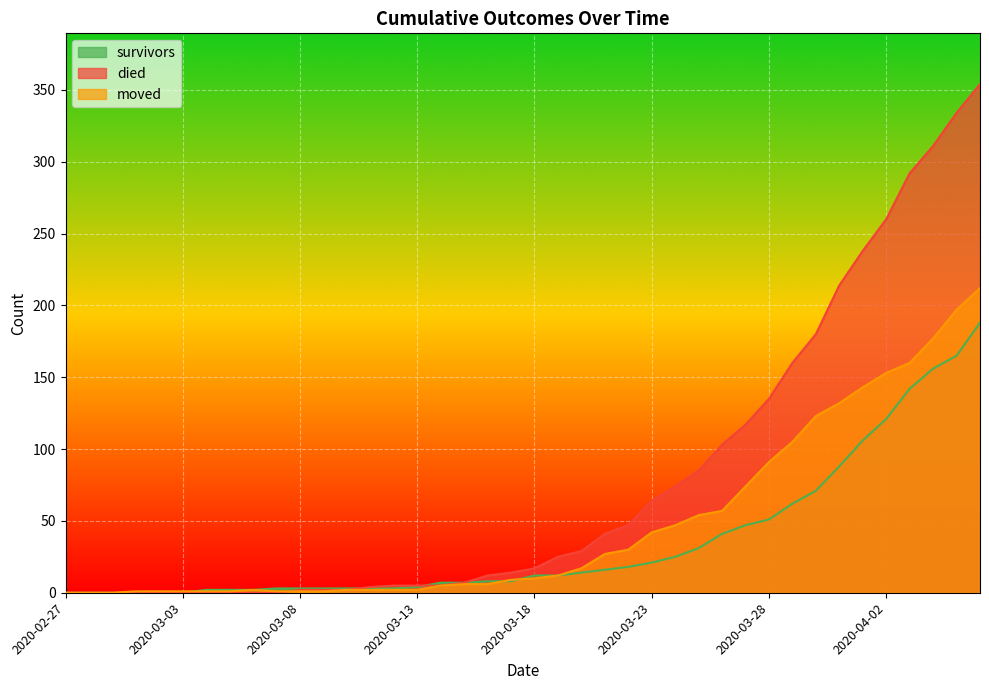

What is the approximate value of survivors at 2020-03-18, to the nearest 5?

10